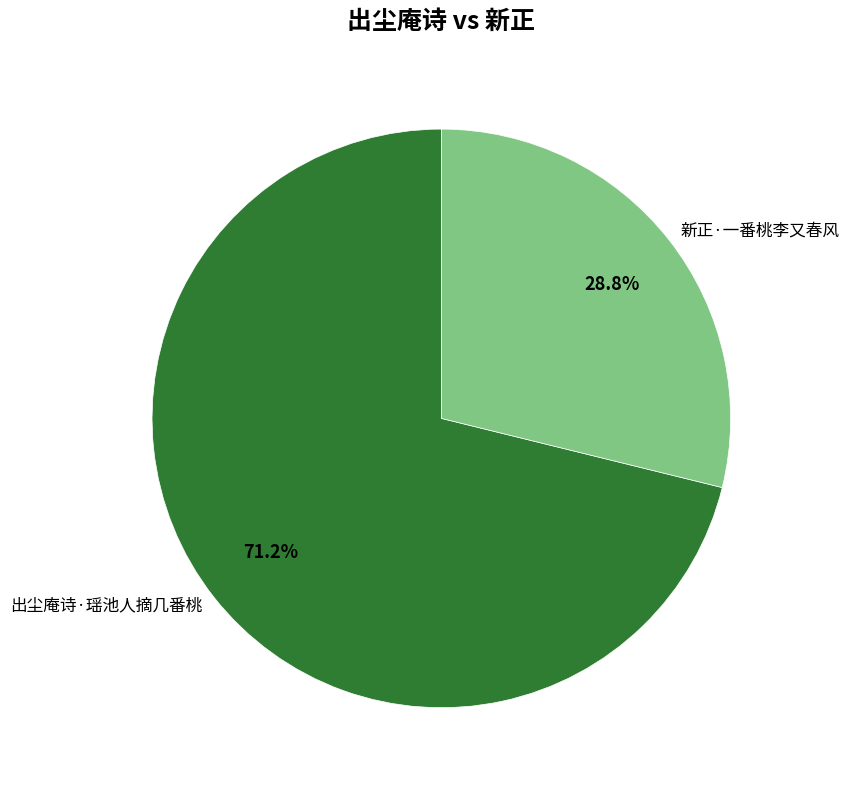

Rank the categories by value from highest to lowest.

出尘庵诗·瑶池人摘几番桃, 新正·一番桃李又春风